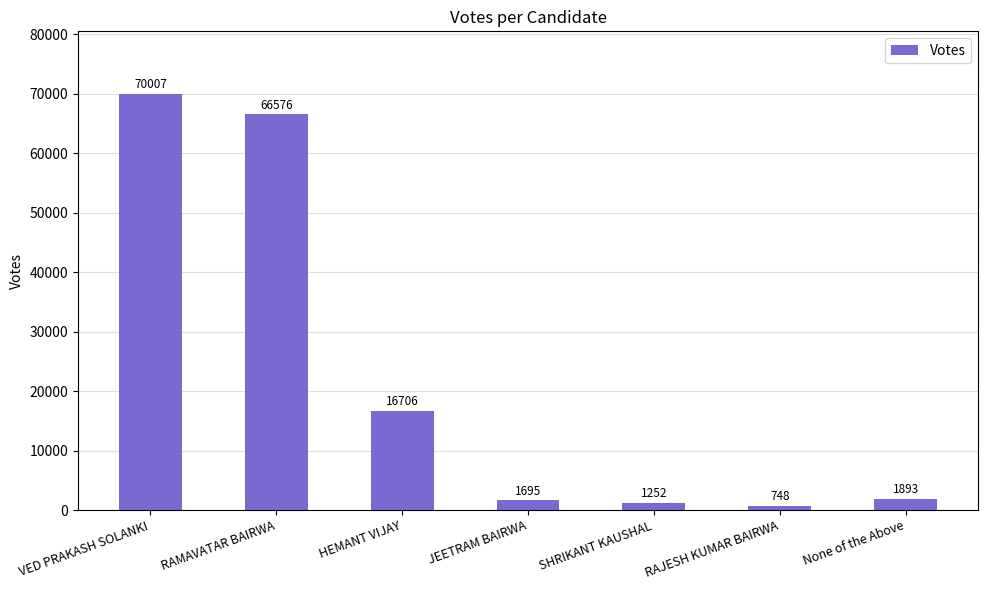

Rank the categories by value from highest to lowest.

VED PRAKASH SOLANKI, RAMAVATAR BAIRWA, HEMANT VIJAY, None of the Above, JEETRAM BAIRWA, SHRIKANT KAUSHAL, RAJESH KUMAR BAIRWA